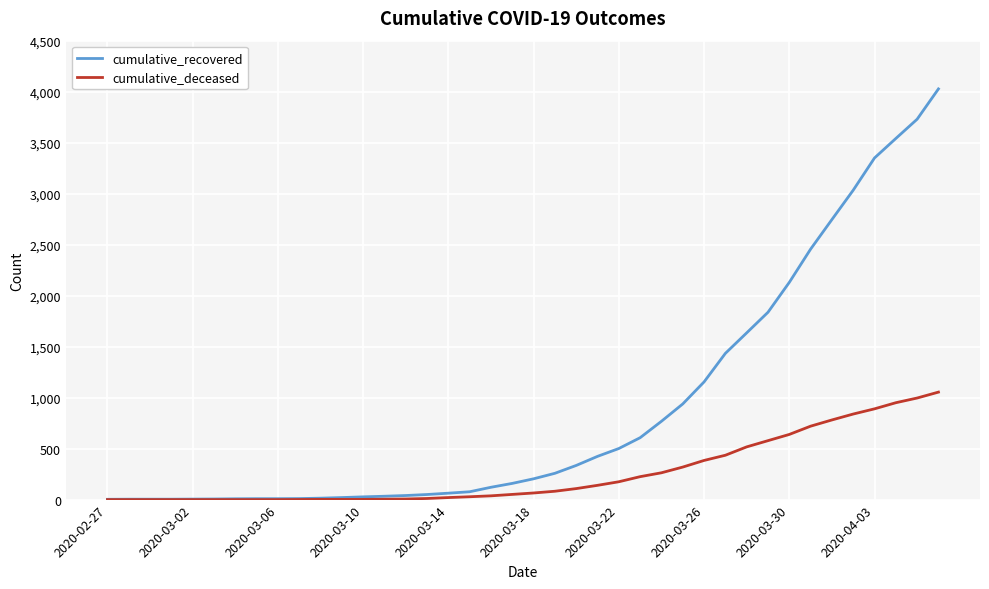

What is the maximum value for cumulative_recovered?

4027